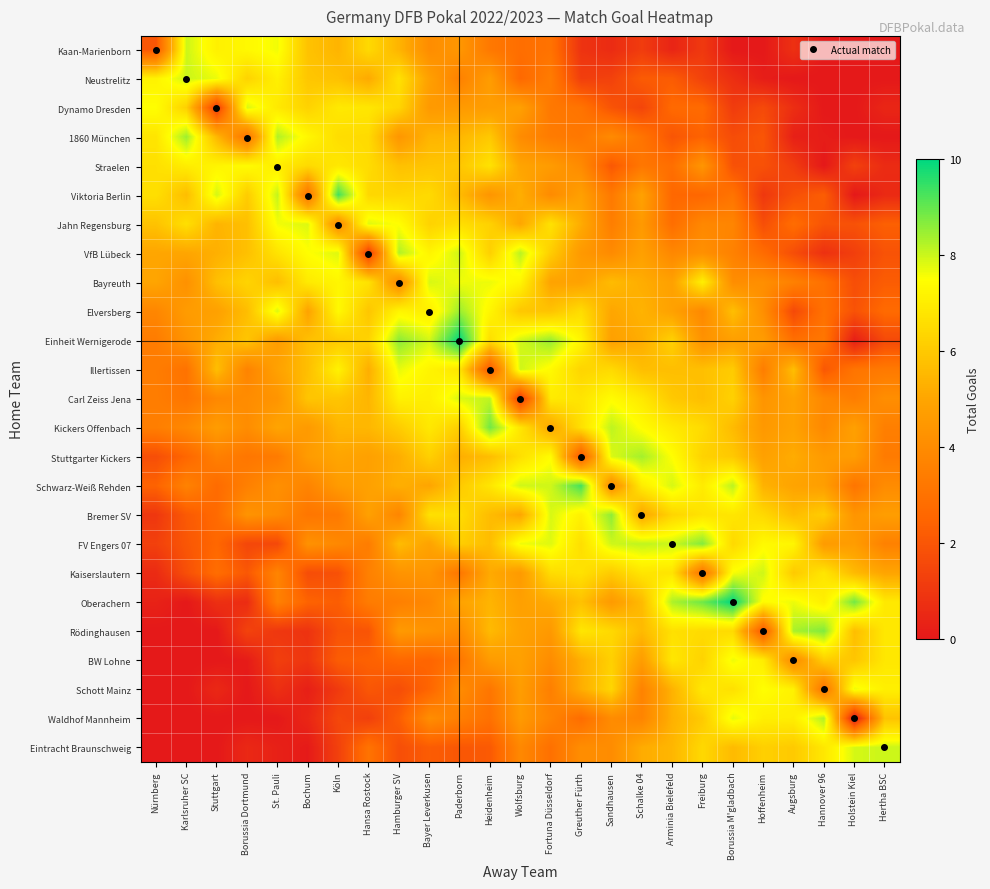

Reading left to right, list all the values displayed in this chart.

Kaan-Marienborn: Nürnberg=2.0	Karlsruher SC=8.0	Stuttgart=7.1	Borussia Dortmund=7.3	St. Pauli=7.6	Bochum=5.8	Köln=5.4	Hansa Rostock=6.5	Hamburger SV=5.4	Bayer Leverkusen=4.0	Paderborn=4.4	Heidenheim=3.2	Wolfsburg=2.8	Fortuna Düsseldorf=3.0	Greuther Fürth=0.9	Sandhausen=0.6	Schalke 04=1.2	Arminia Bielefeld=0.4	Freiburg=1.1	Borussia M'gladbach=0.0	Hoffenheim=0.0	Augsburg=0.8	Hannover 96=0.0	Holstein Kiel=0.0	Hertha BSC=0.0
Neustrelitz: Nürnberg=7.2	Karlsruher SC=8.0	Stuttgart=7.7	Borussia Dortmund=6.3	St. Pauli=7.1	Bochum=5.9	Köln=5.8	Hansa Rostock=5.1	Hamburger SV=6.7	Bayer Leverkusen=4.8	Paderborn=3.6	Heidenheim=4.7	Wolfsburg=2.6	Fortuna Düsseldorf=3.4	Greuther Fürth=1.2	Sandhausen=1.3	Schalke 04=2.2	Arminia Bielefeld=2.2	Freiburg=1.3	Borussia M'gladbach=0.7	Hoffenheim=0.2	Augsburg=0.0	Hannover 96=0.0	Holstein Kiel=0.0	Hertha BSC=0.0
Dynamo Dresden: Nürnberg=7.5	Karlsruher SC=6.2	Stuttgart=1.0	Borussia Dortmund=7.9	St. Pauli=6.9	Bochum=6.3	Köln=6.9	Hansa Rostock=6.8	Hamburger SV=6.3	Bayer Leverkusen=4.5	Paderborn=4.6	Heidenheim=4.7	Wolfsburg=4.8	Fortuna Düsseldorf=3.2	Greuther Fürth=3.1	Sandhausen=1.9	Schalke 04=1.4	Arminia Bielefeld=2.7	Freiburg=2.7	Borussia M'gladbach=1.1	Hoffenheim=1.6	Augsburg=0.7	Hannover 96=0.0	Holstein Kiel=0.0	Hertha BSC=0.4
1860 München: Nürnberg=6.8	Karlsruher SC=8.5	Stuttgart=5.5	Borussia Dortmund=3.0	St. Pauli=8.3	Bochum=7.3	Köln=6.6	Hansa Rostock=6.5	Hamburger SV=4.4	Bayer Leverkusen=5.4	Paderborn=5.5	Heidenheim=6.0	Wolfsburg=4.0	Fortuna Düsseldorf=3.4	Greuther Fürth=3.2	Sandhausen=3.9	Schalke 04=3.1	Arminia Bielefeld=2.0	Freiburg=2.4	Borussia M'gladbach=1.7	Hoffenheim=2.0	Augsburg=0.2	Hannover 96=0.1	Holstein Kiel=0.0	Hertha BSC=0.0
Straelen: Nürnberg=6.6	Karlsruher SC=7.0	Stuttgart=7.2	Borussia Dortmund=7.4	St. Pauli=7.0	Bochum=6.5	Köln=6.9	Hansa Rostock=6.5	Hamburger SV=5.8	Bayer Leverkusen=5.9	Paderborn=5.9	Heidenheim=6.7	Wolfsburg=4.9	Fortuna Düsseldorf=4.6	Greuther Fürth=3.9	Sandhausen=2.1	Schalke 04=3.2	Arminia Bielefeld=2.8	Freiburg=4.4	Borussia M'gladbach=1.8	Hoffenheim=1.8	Augsburg=1.2	Hannover 96=0.0	Holstein Kiel=1.3	Hertha BSC=0.6
Viktoria Berlin: Nürnberg=6.6	Karlsruher SC=5.7	Stuttgart=7.9	Borussia Dortmund=6.1	St. Pauli=8.1	Bochum=3.0	Köln=9.4	Hansa Rostock=6.4	Hamburger SV=6.3	Bayer Leverkusen=6.5	Paderborn=5.6	Heidenheim=4.4	Wolfsburg=5.3	Fortuna Düsseldorf=4.0	Greuther Fürth=4.8	Sandhausen=3.3	Schalke 04=4.8	Arminia Bielefeld=2.6	Freiburg=2.5	Borussia M'gladbach=3.1	Hoffenheim=1.0	Augsburg=1.8	Hannover 96=2.2	Holstein Kiel=0.0	Hertha BSC=0.5
Jahn Regensburg: Nürnberg=5.8	Karlsruher SC=6.6	Stuttgart=5.4	Borussia Dortmund=5.7	St. Pauli=7.6	Bochum=7.8	Köln=4.0	Hansa Rostock=7.8	Hamburger SV=7.5	Bayer Leverkusen=6.3	Paderborn=6.6	Heidenheim=6.2	Wolfsburg=5.0	Fortuna Düsseldorf=6.7	Greuther Fürth=5.2	Sandhausen=3.4	Schalke 04=4.5	Arminia Bielefeld=2.8	Freiburg=3.8	Borussia M'gladbach=3.7	Hoffenheim=1.7	Augsburg=2.8	Hannover 96=1.9	Holstein Kiel=1.9	Hertha BSC=2.3
VfB Lübeck: Nürnberg=5.0	Karlsruher SC=5.0	Stuttgart=5.3	Borussia Dortmund=5.7	St. Pauli=6.7	Bochum=7.5	Köln=7.8	Hansa Rostock=1.0	Hamburger SV=8.3	Bayer Leverkusen=7.2	Paderborn=8.0	Heidenheim=6.2	Wolfsburg=8.2	Fortuna Düsseldorf=6.1	Greuther Fürth=4.5	Sandhausen=3.9	Schalke 04=4.8	Arminia Bielefeld=3.8	Freiburg=4.2	Borussia M'gladbach=3.6	Hoffenheim=2.7	Augsburg=1.7	Hannover 96=0.8	Holstein Kiel=1.2	Hertha BSC=1.9
Bayreuth: Nürnberg=5.0	Karlsruher SC=4.2	Stuttgart=5.7	Borussia Dortmund=6.3	St. Pauli=5.7	Bochum=6.9	Köln=7.2	Hansa Rostock=6.7	Hamburger SV=4.0	Bayer Leverkusen=7.9	Paderborn=7.6	Heidenheim=7.7	Wolfsburg=7.2	Fortuna Düsseldorf=4.9	Greuther Fürth=4.8	Sandhausen=5.6	Schalke 04=5.2	Arminia Bielefeld=4.8	Freiburg=7.1	Borussia M'gladbach=4.1	Hoffenheim=4.1	Augsburg=3.6	Hannover 96=2.9	Holstein Kiel=1.7	Hertha BSC=2.2
Elversberg: Nürnberg=3.8	Karlsruher SC=4.6	Stuttgart=4.8	Borussia Dortmund=5.7	St. Pauli=7.9	Bochum=4.9	Köln=7.3	Hansa Rostock=5.9	Hamburger SV=7.2	Bayer Leverkusen=7.0	Paderborn=8.5	Heidenheim=7.3	Wolfsburg=5.9	Fortuna Düsseldorf=5.8	Greuther Fürth=6.5	Sandhausen=5.0	Schalke 04=5.4	Arminia Bielefeld=4.8	Freiburg=3.9	Borussia M'gladbach=5.7	Hoffenheim=4.1	Augsburg=1.6	Hannover 96=2.9	Holstein Kiel=1.9	Hertha BSC=2.7
Einheit Wernigerode: Nürnberg=3.4	Karlsruher SC=4.3	Stuttgart=5.2	Borussia Dortmund=5.9	St. Pauli=4.6	Bochum=5.7	Köln=6.0	Hansa Rostock=6.3	Hamburger SV=8.6	Bayer Leverkusen=7.9	Paderborn=10.0	Heidenheim=6.6	Wolfsburg=7.9	Fortuna Düsseldorf=8.5	Greuther Fürth=7.2	Sandhausen=4.8	Schalke 04=5.2	Arminia Bielefeld=6.2	Freiburg=4.2	Borussia M'gladbach=4.8	Hoffenheim=4.6	Augsburg=2.9	Hannover 96=3.2	Holstein Kiel=0.2	Hertha BSC=1.6
Illertissen: Nürnberg=3.4	Karlsruher SC=3.0	Stuttgart=5.7	Borussia Dortmund=3.7	St. Pauli=4.8	Bochum=5.7	Köln=7.2	Hansa Rostock=5.3	Hamburger SV=7.7	Bayer Leverkusen=7.2	Paderborn=6.8	Heidenheim=2.0	Wolfsburg=8.0	Fortuna Düsseldorf=7.4	Greuther Fürth=6.3	Sandhausen=6.5	Schalke 04=5.7	Arminia Bielefeld=5.7	Freiburg=5.7	Borussia M'gladbach=6.1	Hoffenheim=3.4	Augsburg=5.7	Hannover 96=2.0	Holstein Kiel=3.1	Hertha BSC=3.3
Carl Zeiss Jena: Nürnberg=3.4	Karlsruher SC=3.1	Stuttgart=3.8	Borussia Dortmund=4.0	St. Pauli=4.3	Bochum=5.9	Köln=5.9	Hansa Rostock=5.4	Hamburger SV=7.1	Bayer Leverkusen=7.0	Paderborn=7.9	Heidenheim=8.1	Wolfsburg=1.0	Fortuna Düsseldorf=6.9	Greuther Fürth=6.8	Sandhausen=7.4	Schalke 04=6.9	Arminia Bielefeld=6.0	Freiburg=5.7	Borussia M'gladbach=6.2	Hoffenheim=4.3	Augsburg=4.8	Hannover 96=3.8	Holstein Kiel=3.4	Hertha BSC=4.1
Kickers Offenbach: Nürnberg=3.5	Karlsruher SC=3.9	Stuttgart=4.6	Borussia Dortmund=4.0	St. Pauli=4.9	Bochum=4.6	Köln=5.5	Hansa Rostock=5.5	Hamburger SV=6.1	Bayer Leverkusen=6.9	Paderborn=6.1	Heidenheim=8.9	Wolfsburg=6.8	Fortuna Düsseldorf=5.0	Greuther Fürth=6.6	Sandhausen=8.1	Schalke 04=7.4	Arminia Bielefeld=6.9	Freiburg=6.5	Borussia M'gladbach=5.6	Hoffenheim=4.5	Augsburg=4.9	Hannover 96=3.9	Holstein Kiel=4.8	Hertha BSC=3.5
Stuttgarter Kickers: Nürnberg=1.7	Karlsruher SC=2.5	Stuttgart=3.5	Borussia Dortmund=3.1	St. Pauli=3.3	Bochum=4.6	Köln=5.0	Hansa Rostock=4.8	Hamburger SV=5.2	Bayer Leverkusen=6.2	Paderborn=5.2	Heidenheim=5.7	Wolfsburg=6.6	Fortuna Düsseldorf=7.4	Greuther Fürth=2.0	Sandhausen=7.8	Schalke 04=8.4	Arminia Bielefeld=7.5	Freiburg=6.3	Borussia M'gladbach=6.0	Hoffenheim=4.8	Augsburg=5.2	Hannover 96=4.6	Holstein Kiel=4.7	Hertha BSC=3.3
Schwarz-Weiß Rehden: Nürnberg=2.4	Karlsruher SC=3.6	Stuttgart=2.7	Borussia Dortmund=3.5	St. Pauli=4.2	Bochum=3.7	Köln=4.6	Hansa Rostock=4.8	Hamburger SV=5.3	Bayer Leverkusen=5.0	Paderborn=6.0	Heidenheim=6.8	Wolfsburg=8.0	Fortuna Düsseldorf=8.0	Greuther Fürth=9.3	Sandhausen=4.0	Schalke 04=7.0	Arminia Bielefeld=7.9	Freiburg=6.9	Borussia M'gladbach=8.2	Hoffenheim=5.4	Augsburg=4.9	Hannover 96=4.7	Holstein Kiel=3.1	Hertha BSC=4.0
Bremer SV: Nürnberg=1.0	Karlsruher SC=2.1	Stuttgart=2.7	Borussia Dortmund=4.3	St. Pauli=4.0	Bochum=3.1	Köln=3.3	Hansa Rostock=4.8	Hamburger SV=3.7	Bayer Leverkusen=6.7	Paderborn=6.5	Heidenheim=5.6	Wolfsburg=5.0	Fortuna Düsseldorf=7.9	Greuther Fürth=7.1	Sandhausen=8.6	Schalke 04=5.0	Arminia Bielefeld=6.3	Freiburg=6.7	Borussia M'gladbach=6.8	Hoffenheim=6.4	Augsburg=5.6	Hannover 96=6.1	Holstein Kiel=4.3	Hertha BSC=4.7
FV Engers 07: Nürnberg=1.3	Karlsruher SC=2.0	Stuttgart=2.6	Borussia Dortmund=1.5	St. Pauli=1.6	Bochum=4.2	Köln=3.9	Hansa Rostock=3.4	Hamburger SV=5.6	Bayer Leverkusen=4.9	Paderborn=6.1	Heidenheim=5.7	Wolfsburg=7.6	Fortuna Düsseldorf=7.8	Greuther Fürth=6.6	Sandhausen=8.0	Schalke 04=8.1	Arminia Bielefeld=8.0	Freiburg=8.7	Borussia M'gladbach=6.4	Hoffenheim=7.3	Augsburg=7.2	Hannover 96=4.6	Holstein Kiel=4.7	Hertha BSC=3.6
Kaiserslautern: Nürnberg=0.6	Karlsruher SC=1.8	Stuttgart=2.8	Borussia Dortmund=2.1	St. Pauli=3.7	Bochum=1.7	Köln=1.8	Hansa Rostock=3.6	Hamburger SV=4.3	Bayer Leverkusen=4.4	Paderborn=3.1	Heidenheim=5.1	Wolfsburg=4.6	Fortuna Düsseldorf=6.5	Greuther Fürth=6.7	Sandhausen=6.0	Schalke 04=6.8	Arminia Bielefeld=6.8	Freiburg=3.0	Borussia M'gladbach=7.5	Hoffenheim=8.0	Augsburg=6.0	Hannover 96=6.8	Holstein Kiel=5.6	Hertha BSC=5.0
Oberachern: Nürnberg=0.3	Karlsruher SC=0.0	Stuttgart=0.8	Borussia Dortmund=0.6	St. Pauli=3.6	Bochum=2.4	Köln=2.2	Hansa Rostock=3.4	Hamburger SV=3.5	Bayer Leverkusen=3.8	Paderborn=4.9	Heidenheim=5.4	Wolfsburg=4.8	Fortuna Düsseldorf=5.1	Greuther Fürth=5.8	Sandhausen=4.6	Schalke 04=5.6	Arminia Bielefeld=8.3	Freiburg=8.9	Borussia M'gladbach=10.0	Hoffenheim=7.4	Augsburg=7.7	Hannover 96=7.0	Holstein Kiel=8.9	Hertha BSC=6.9
Rödinghausen: Nürnberg=0.0	Karlsruher SC=0.0	Stuttgart=0.0	Borussia Dortmund=1.4	St. Pauli=1.0	Bochum=0.9	Köln=1.9	Hansa Rostock=1.9	Hamburger SV=4.5	Bayer Leverkusen=4.3	Paderborn=4.0	Heidenheim=5.6	Wolfsburg=4.9	Fortuna Düsseldorf=4.5	Greuther Fürth=6.8	Sandhausen=6.4	Schalke 04=5.6	Arminia Bielefeld=6.6	Freiburg=6.5	Borussia M'gladbach=6.5	Hoffenheim=2.0	Augsburg=8.3	Hannover 96=8.7	Holstein Kiel=5.7	Hertha BSC=6.9
BW Lohne: Nürnberg=0.0	Karlsruher SC=0.0	Stuttgart=0.0	Borussia Dortmund=0.1	St. Pauli=1.2	Bochum=0.9	Köln=2.2	Hansa Rostock=2.4	Hamburger SV=2.6	Bayer Leverkusen=2.5	Paderborn=3.1	Heidenheim=4.6	Wolfsburg=4.8	Fortuna Düsseldorf=4.0	Greuther Fürth=5.3	Sandhausen=6.2	Schalke 04=4.7	Arminia Bielefeld=6.8	Freiburg=6.3	Borussia M'gladbach=7.7	Hoffenheim=7.0	Augsburg=4.0	Hannover 96=6.2	Holstein Kiel=5.9	Hertha BSC=6.8
Schott Mainz: Nürnberg=0.0	Karlsruher SC=0.0	Stuttgart=0.5	Borussia Dortmund=0.0	St. Pauli=0.7	Bochum=0.2	Köln=1.1	Hansa Rostock=2.0	Hamburger SV=1.7	Bayer Leverkusen=2.5	Paderborn=4.0	Heidenheim=3.1	Wolfsburg=4.7	Fortuna Düsseldorf=3.5	Greuther Fürth=5.2	Sandhausen=6.4	Schalke 04=3.6	Arminia Bielefeld=5.4	Freiburg=6.9	Borussia M'gladbach=6.6	Hoffenheim=7.5	Augsburg=7.1	Hannover 96=3.0	Holstein Kiel=7.7	Hertha BSC=7.1
Waldhof Mannheim: Nürnberg=0.0	Karlsruher SC=0.0	Stuttgart=0.0	Borussia Dortmund=0.0	St. Pauli=0.0	Bochum=0.5	Köln=1.5	Hansa Rostock=1.3	Hamburger SV=2.2	Bayer Leverkusen=4.1	Paderborn=3.5	Heidenheim=2.9	Wolfsburg=4.6	Fortuna Düsseldorf=3.7	Greuther Fürth=2.8	Sandhausen=4.0	Schalke 04=3.7	Arminia Bielefeld=5.3	Freiburg=6.0	Borussia M'gladbach=7.7	Hoffenheim=7.1	Augsburg=7.0	Hannover 96=8.3	Holstein Kiel=0.0	Hertha BSC=5.8
Eintracht Braunschweig: Nürnberg=0.0	Karlsruher SC=0.0	Stuttgart=0.0	Borussia Dortmund=0.5	St. Pauli=0.3	Bochum=0.1	Köln=1.3	Hansa Rostock=3.0	Hamburger SV=1.7	Bayer Leverkusen=2.2	Paderborn=2.0	Heidenheim=2.1	Wolfsburg=3.9	Fortuna Düsseldorf=2.9	Greuther Fürth=4.1	Sandhausen=4.0	Schalke 04=5.2	Arminia Bielefeld=5.5	Freiburg=6.4	Borussia M'gladbach=5.6	Hoffenheim=6.2	Augsburg=6.0	Hannover 96=6.8	Holstein Kiel=7.9	Hertha BSC=8.0